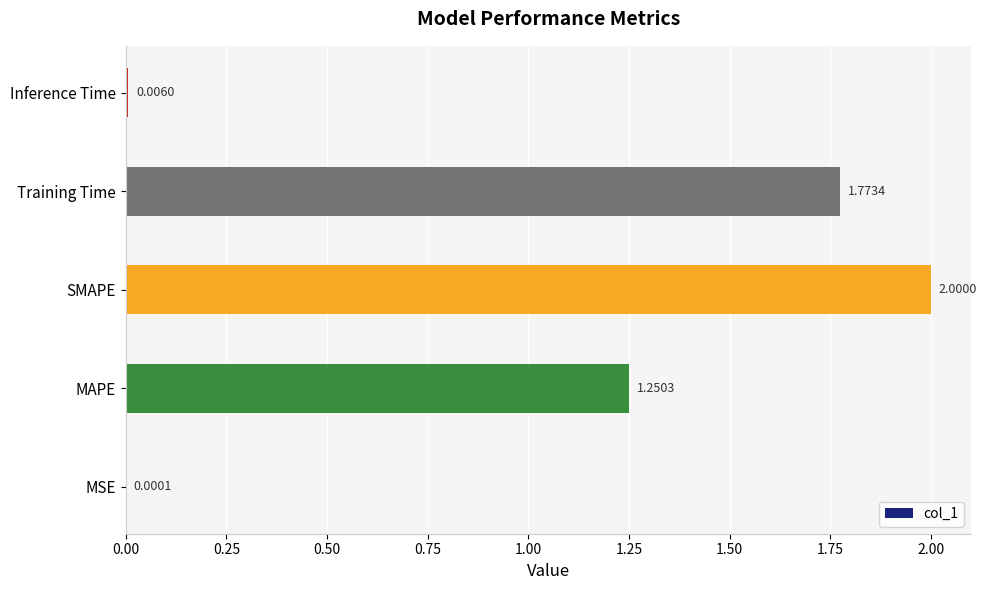

What is the change in value from MSE to Training Time?

+1.8